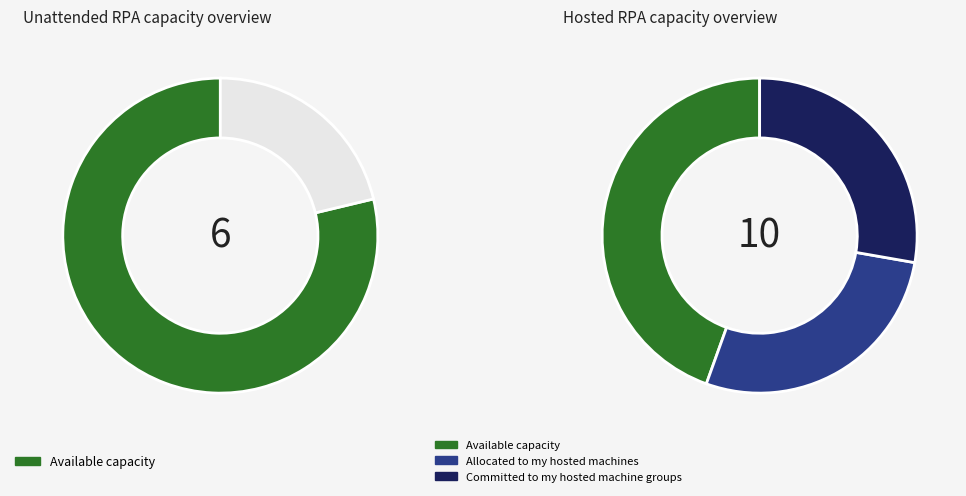

True or false: 0 accounts for 14% of the total.

False